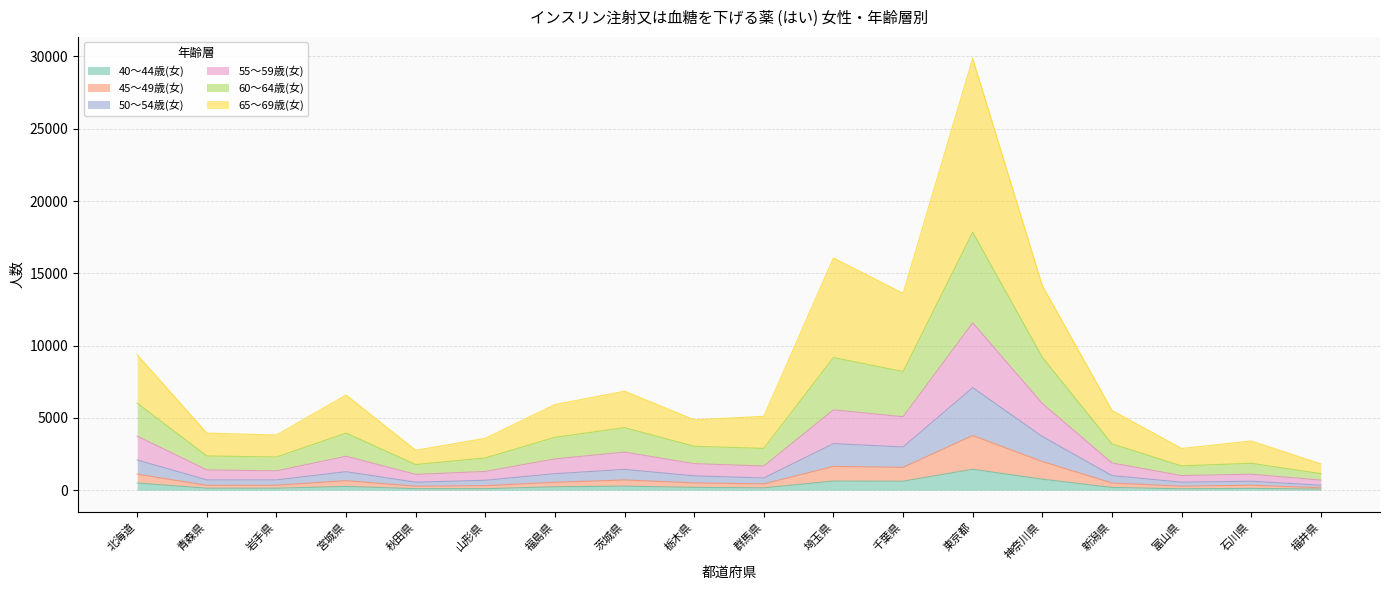

Between 群馬県 and 埼玉県, which is larger?

埼玉県